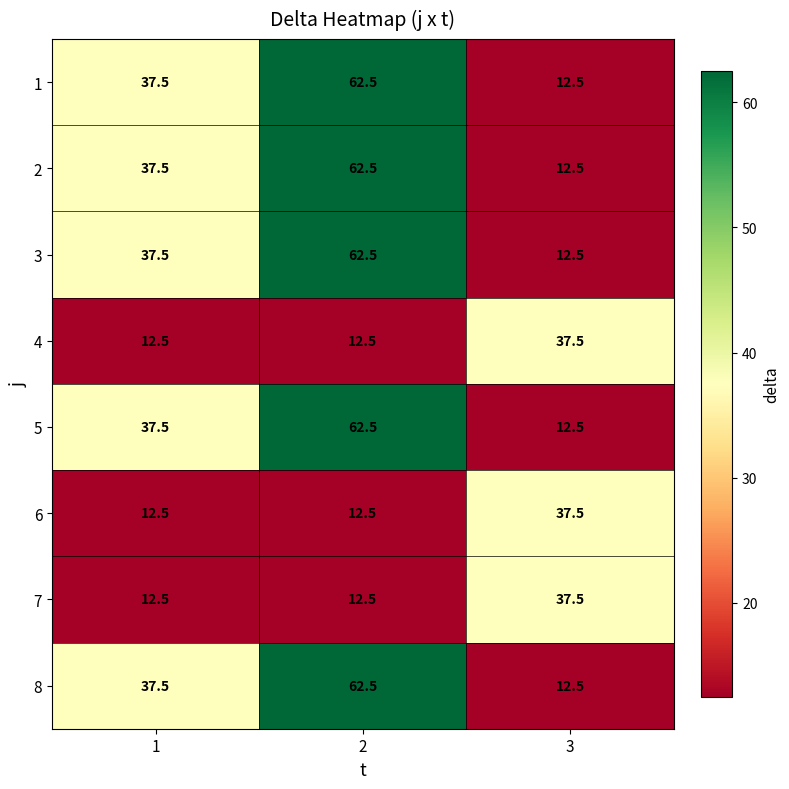

What is the maximum value shown in the chart?

62.5